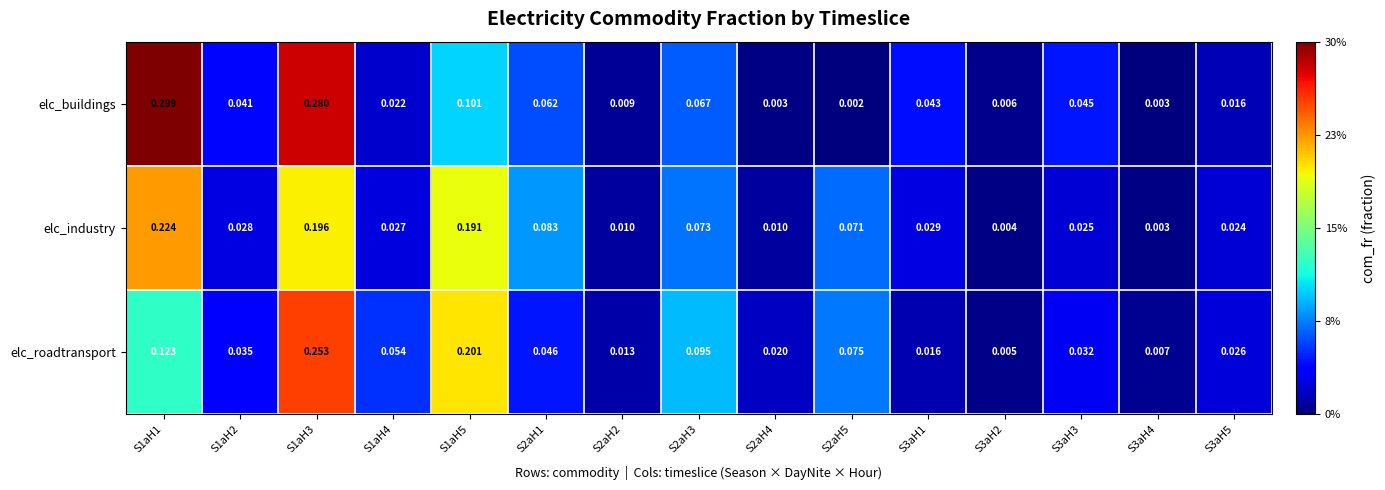

Which series changed the most between S1aH2 and S2aH5?

elc_industry